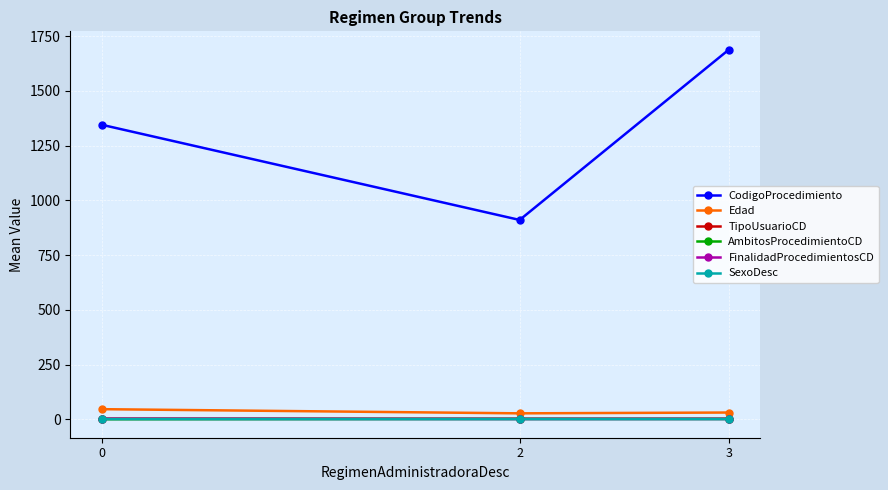

What is the maximum value shown in the chart?

1687.2